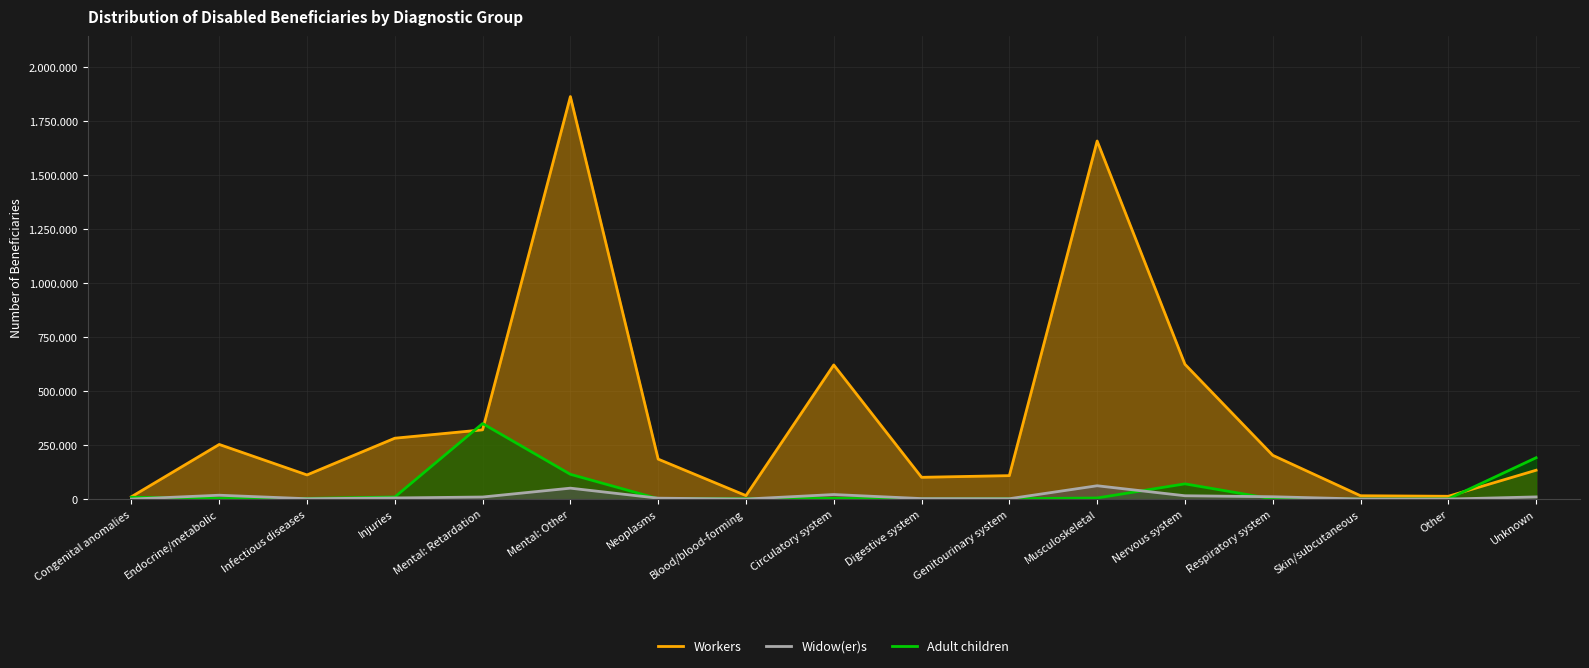

Where do Adult children and Widow(er)s first cross each other?

Congenital anomalies and Endocrine/metabolic